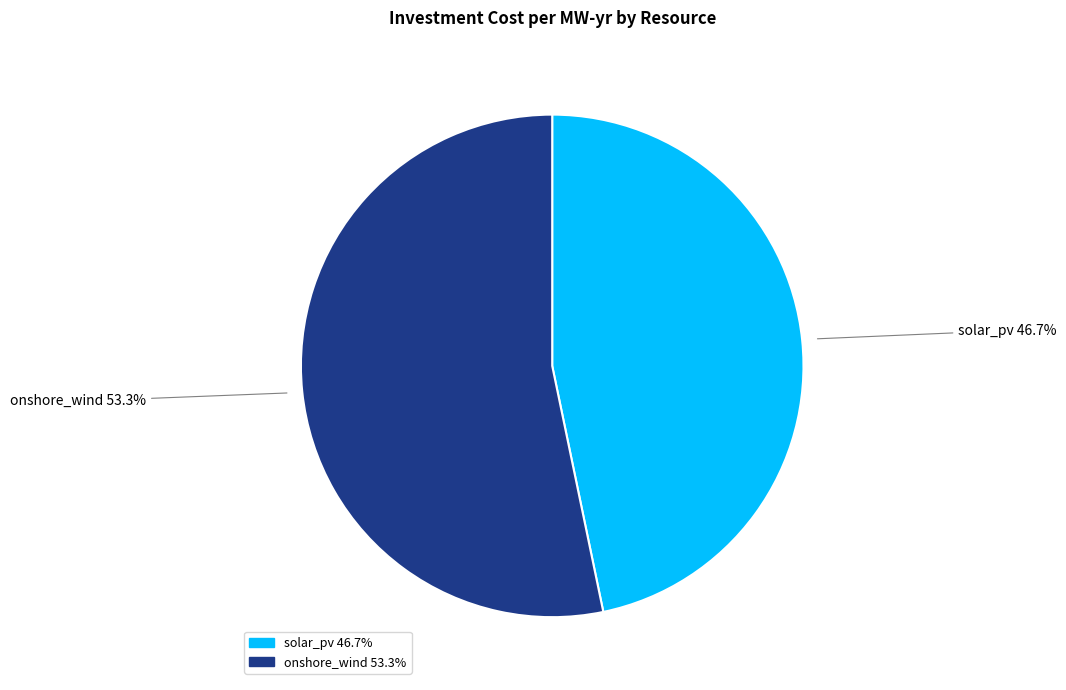

Combined, what portion of the pie is solar_pv and onshore_wind?

100.0%